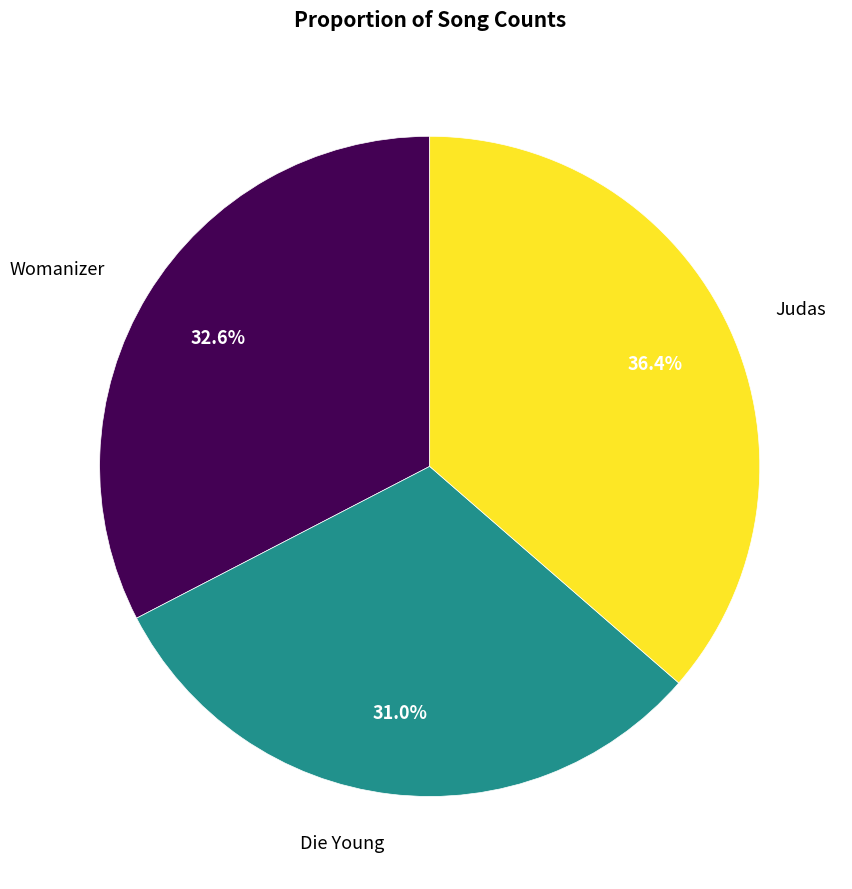

True or false: Judas accounts for 36% of the total.

True